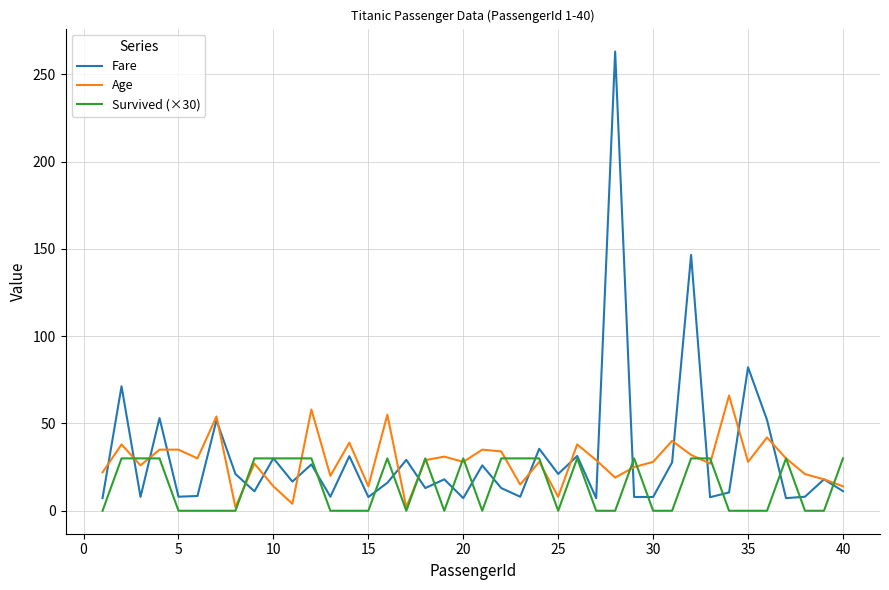

What is the highest value of the Survived (×30) series?

30.0